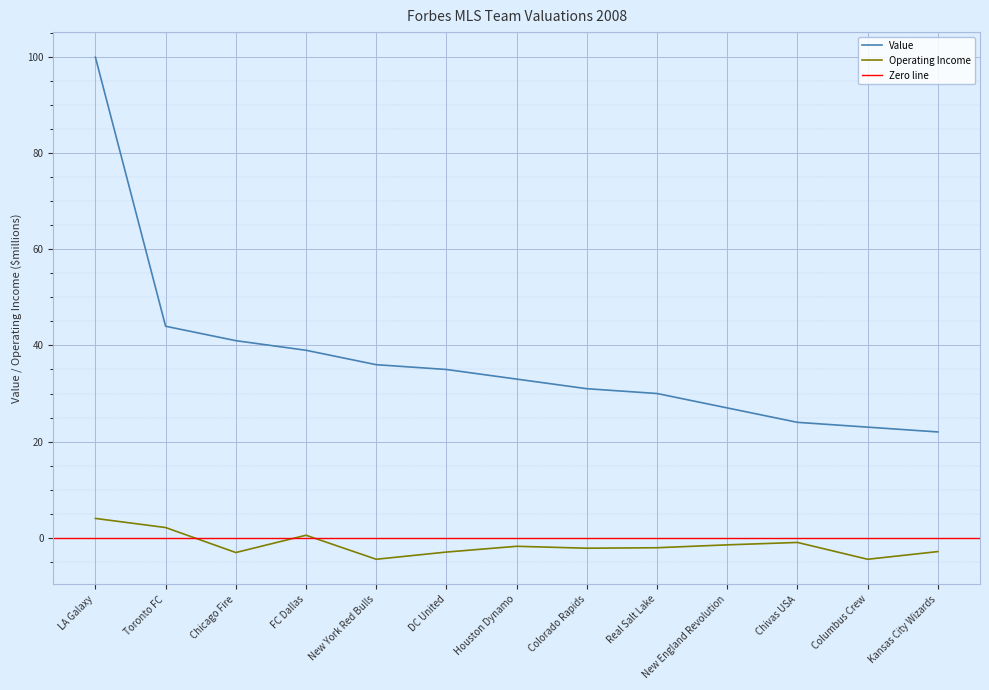

At which category is the sum across all series the highest?

LA Galaxy